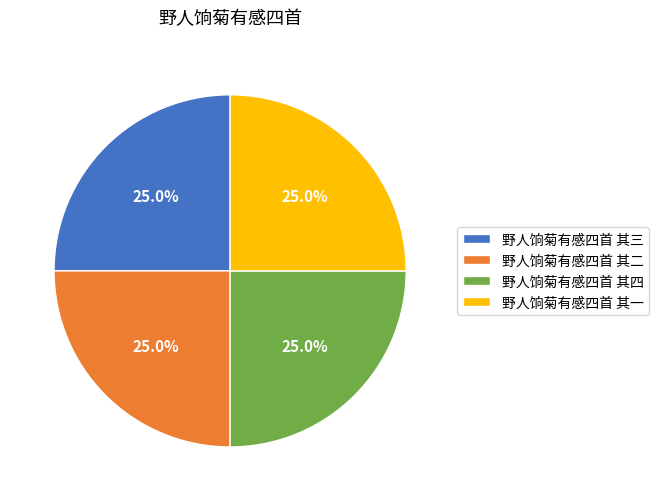

Does 野人饷菊有感四首 其二 represent more than half of the total?

No